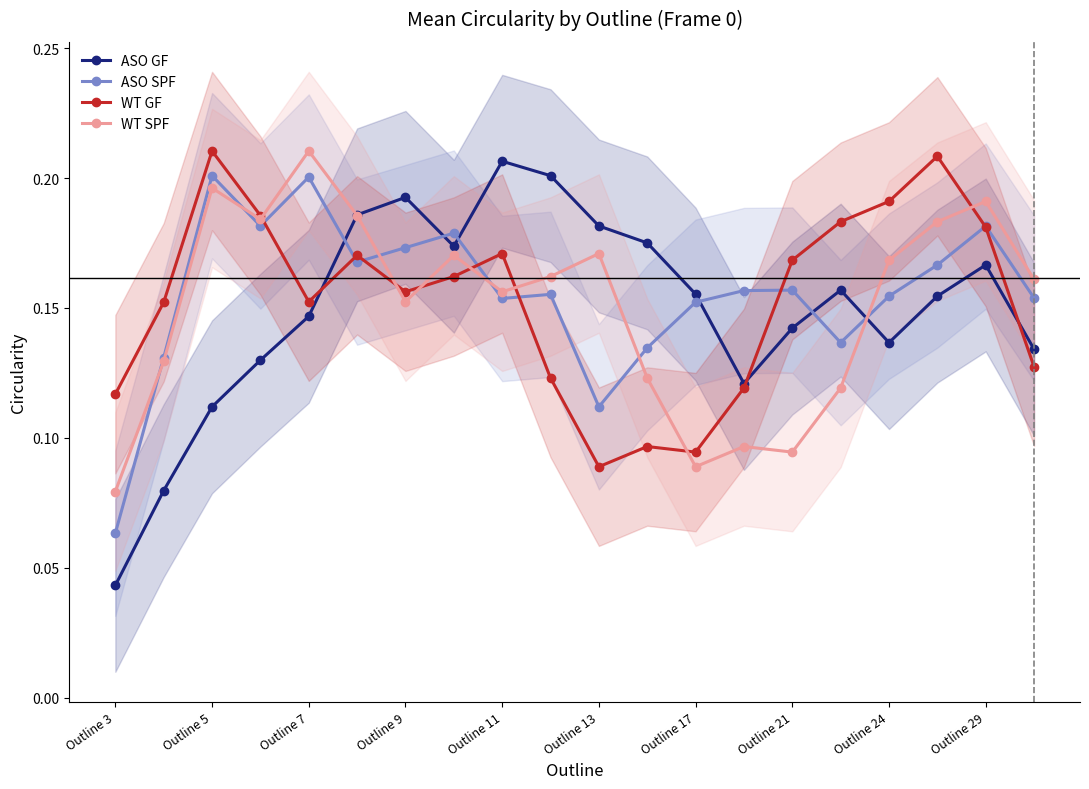

True or false: WT SPF has a value of 0.0 at Outline 17.

False